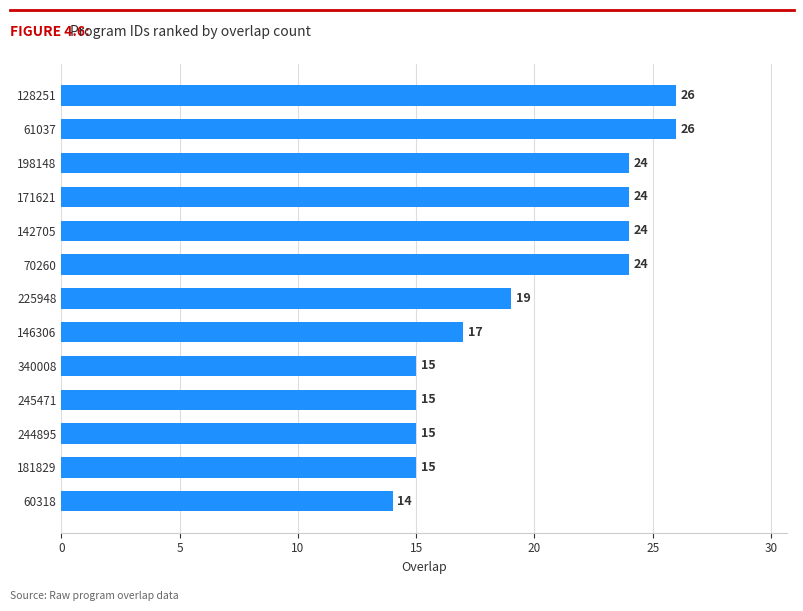

What is the average value?

20